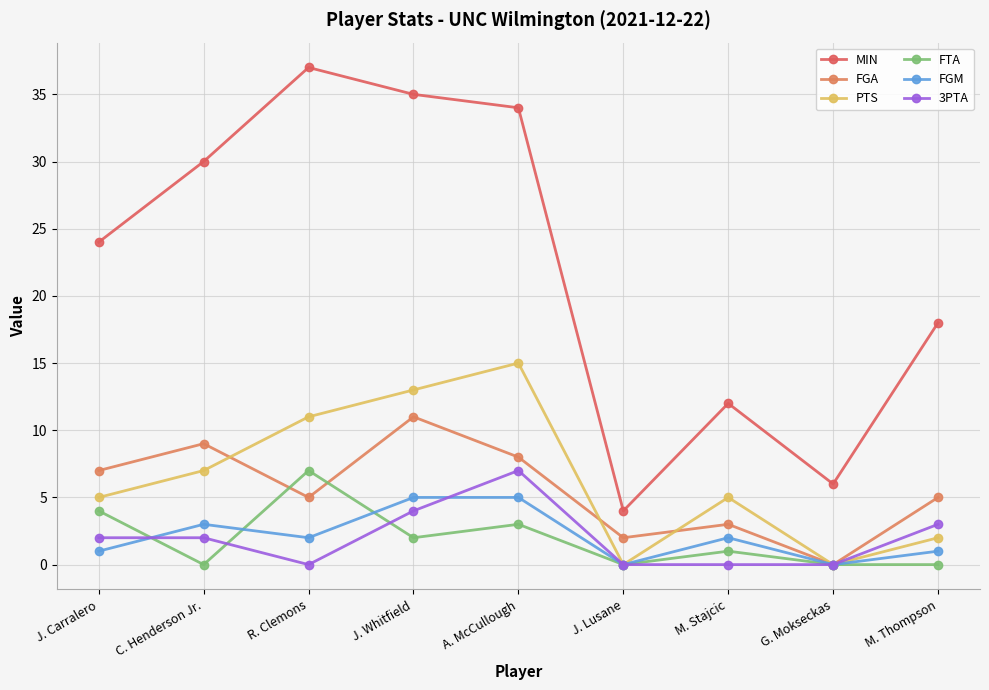

How many lines are shown in the chart?

6